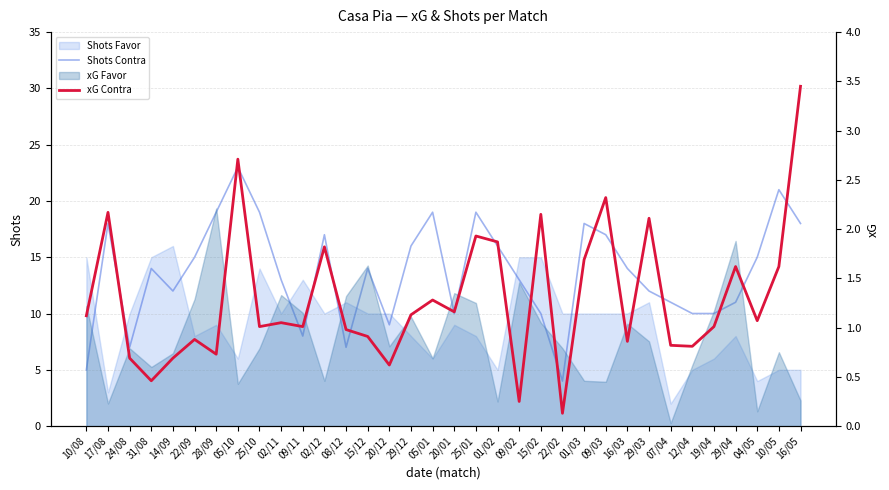

True or false: Shots Contra has a value of 19.0 at 25/01.

True